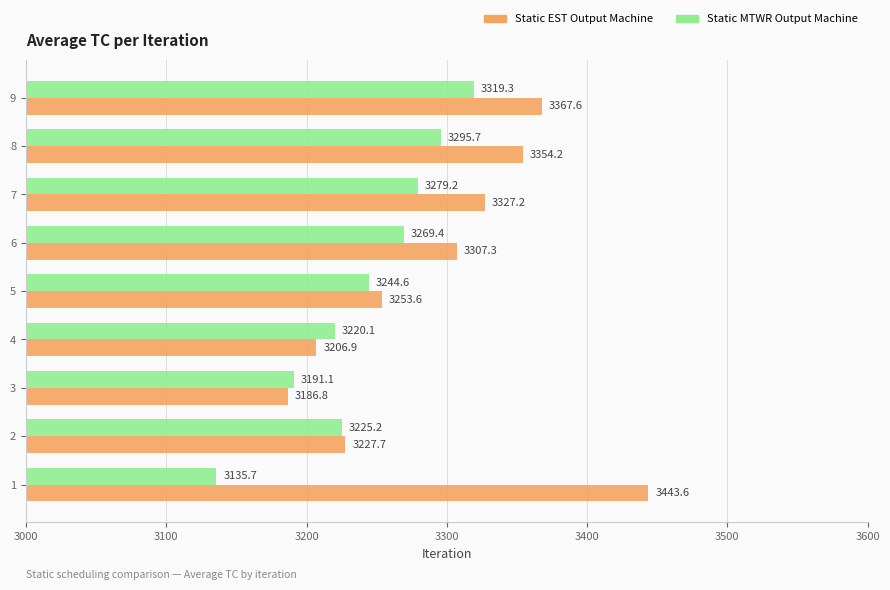

What is the difference between the maximum and second lowest values in the Static MTWR Output Machine series?

128.2